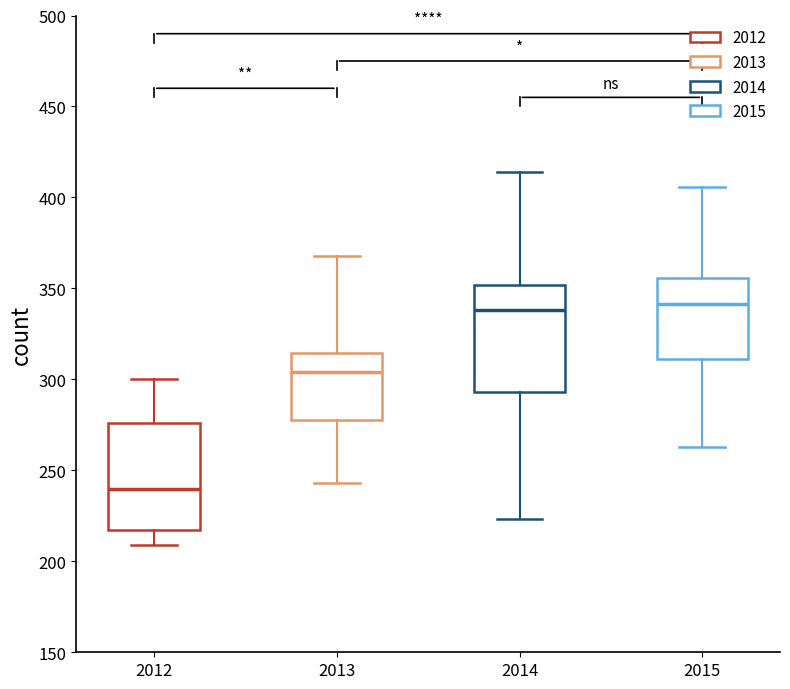

Reading left to right, transcribe this box plot: for each box, give where its median line is, the range the box spans, and where its two whiskers end, as read against the y-axis. The values are not printed on the chart, so give them approximately, as read against the axis.

2012: median 240, box 215 to 275, whiskers 210 to 300
2013: median 305, box 280 to 315, whiskers 245 to 370
2014: median 340, box 295 to 350, whiskers 225 to 415
2015: median 340, box 310 to 355, whiskers 265 to 405